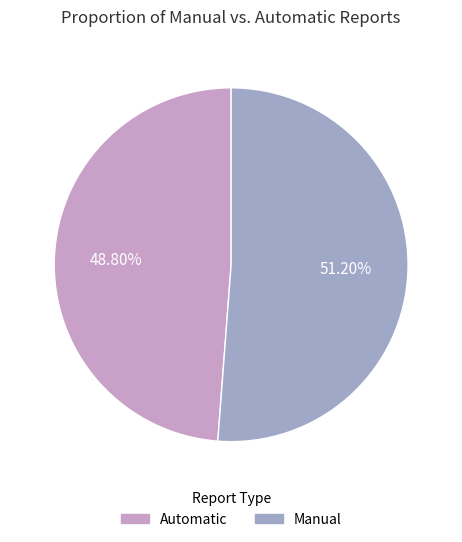

Which slice is the smallest?

Automatic